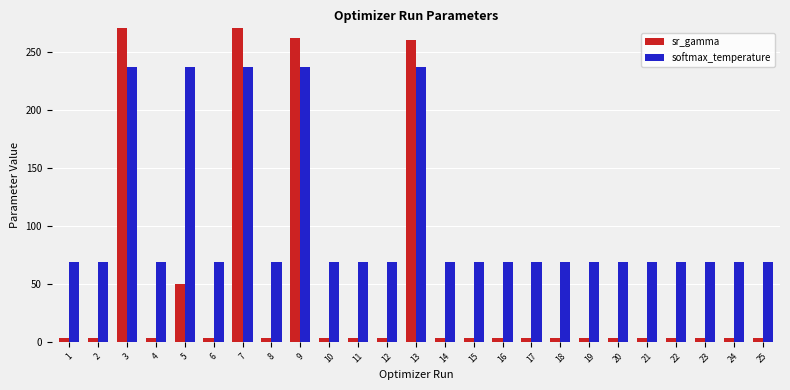

What is the value of the sr_gamma bar at the 17th from the left?

3.0